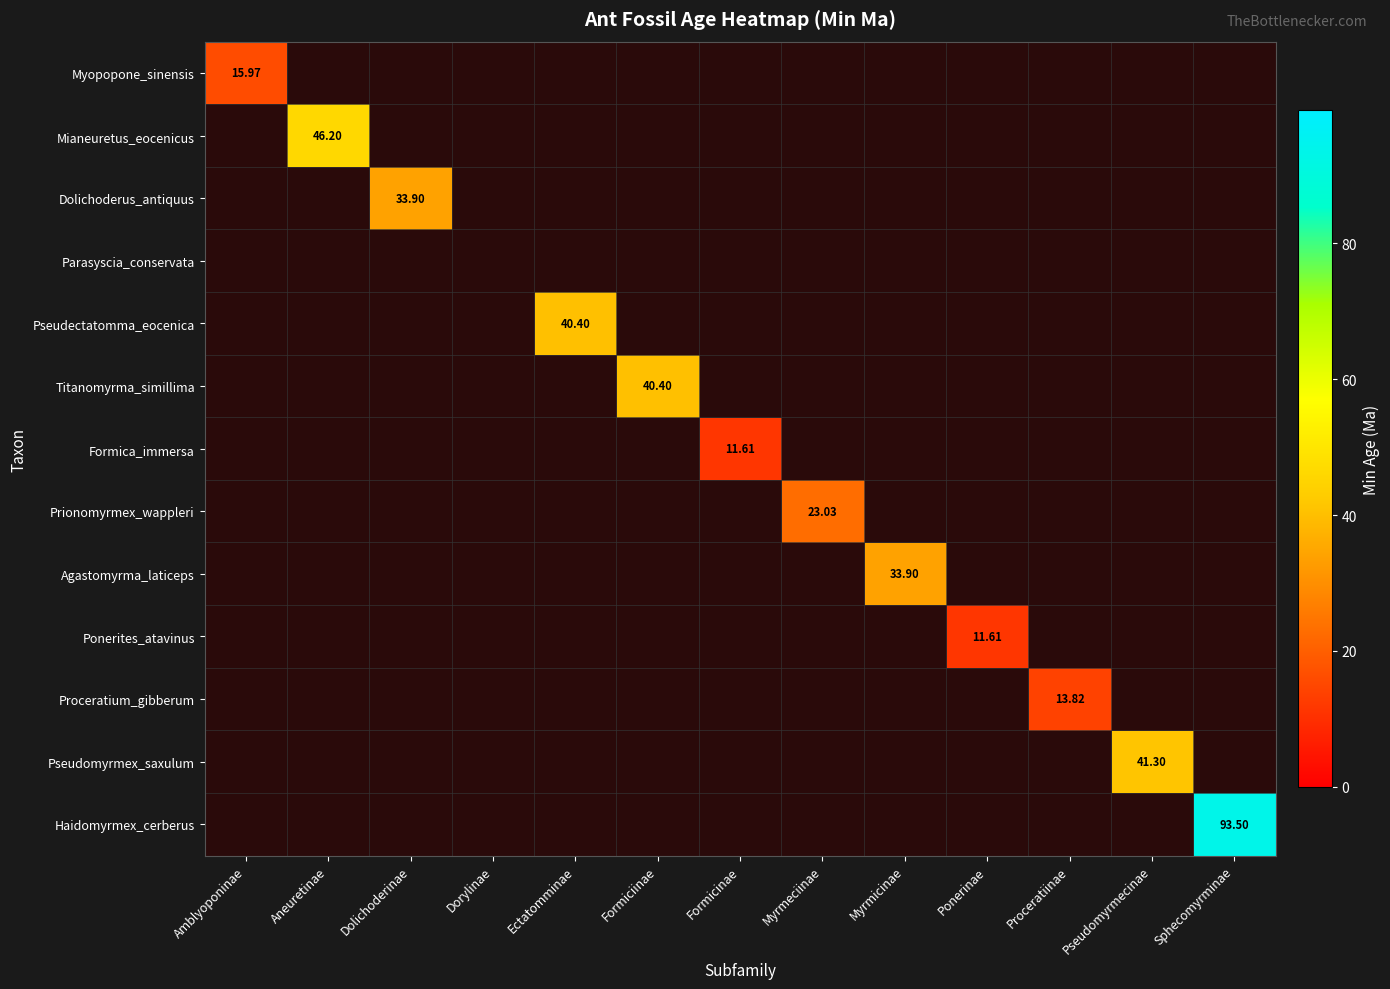

Which label corresponds to the smallest value in the chart?

Aneuretinae